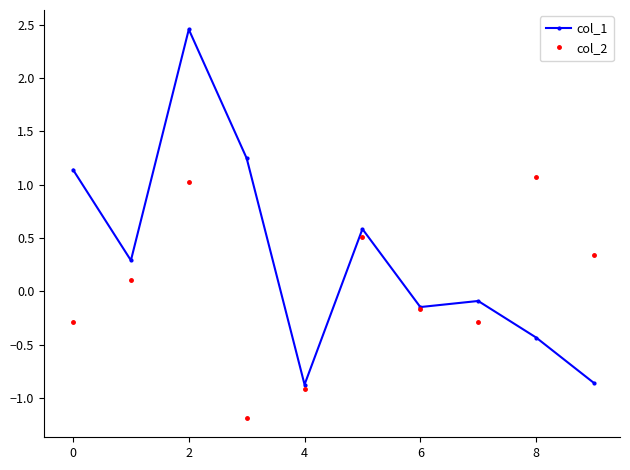

In col_2, how many points are higher than both neighbors (excluding endpoints)?

3